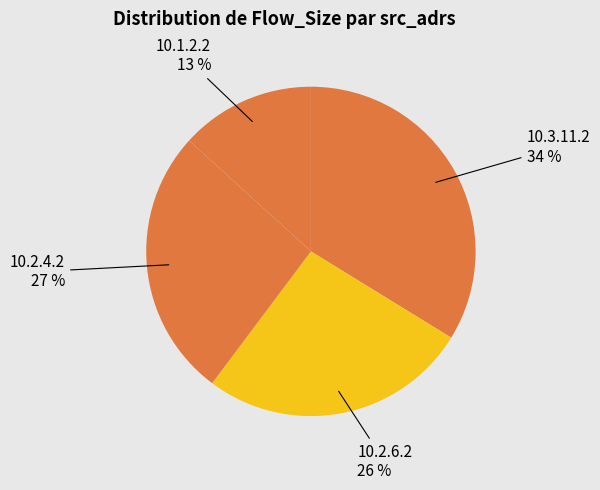

To the nearest percent, what is the difference between the largest and smallest slice percentages?

21%